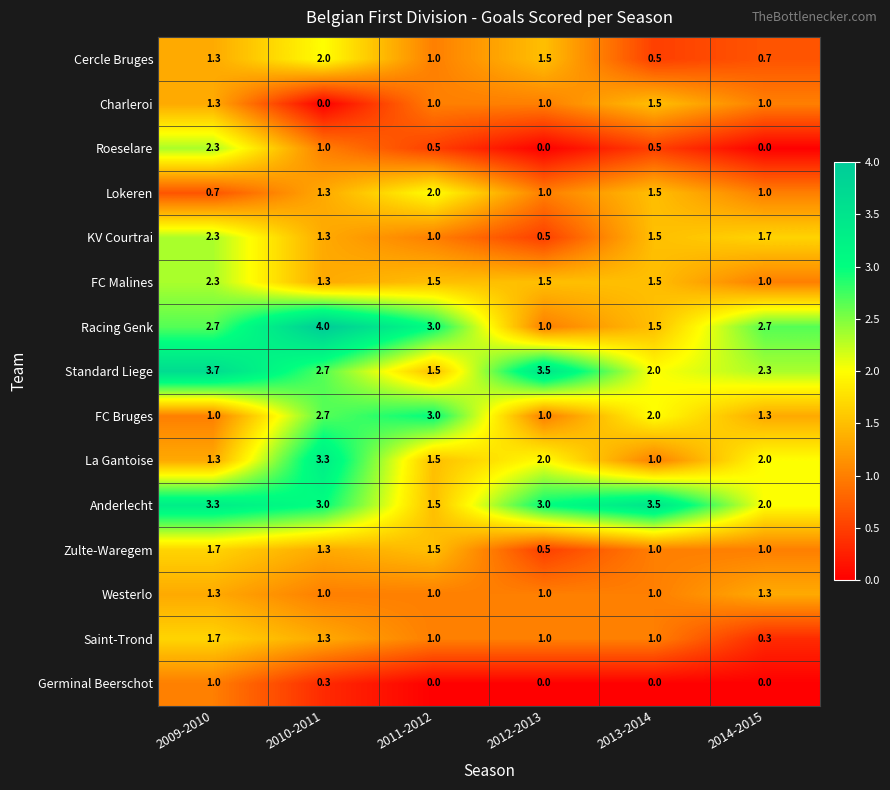

Which series has the largest range (max minus min)?

Racing Genk